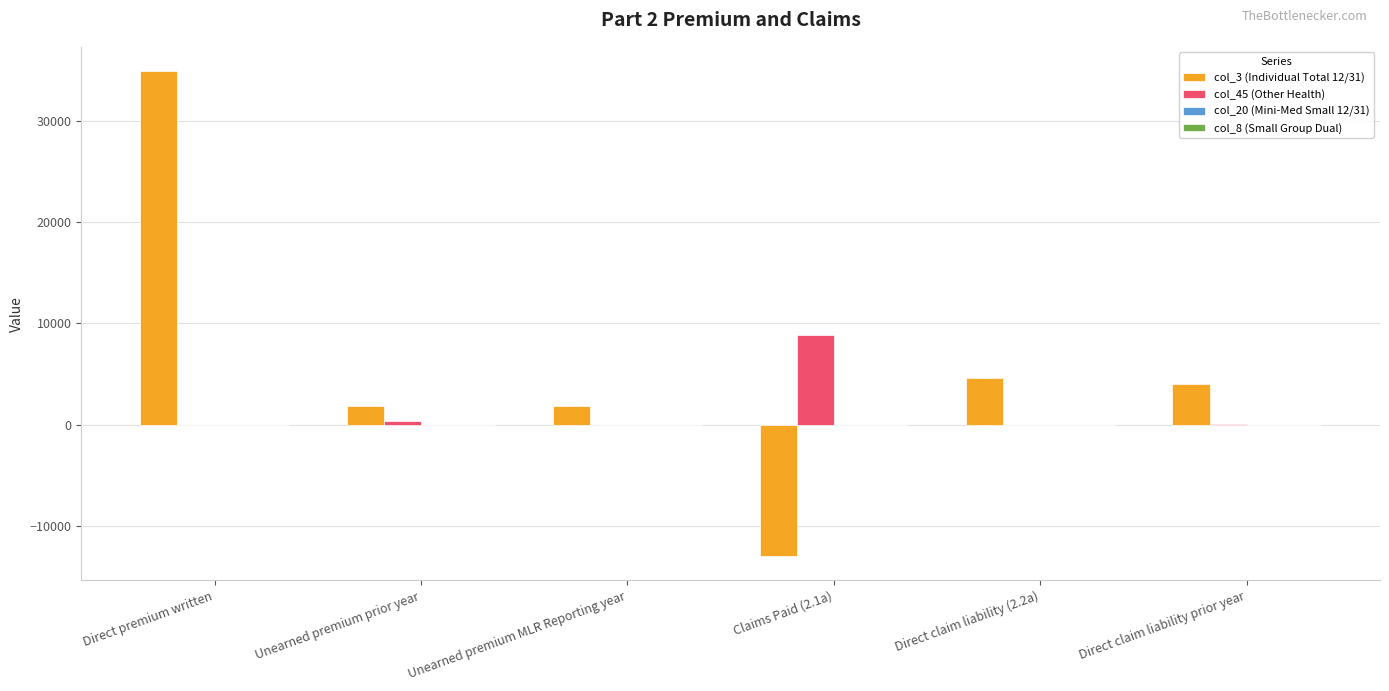

What is the sum of the col_3 (Individual Total 12/31) values at Direct premium written and Direct claim liability (2.2a)?

39492.0